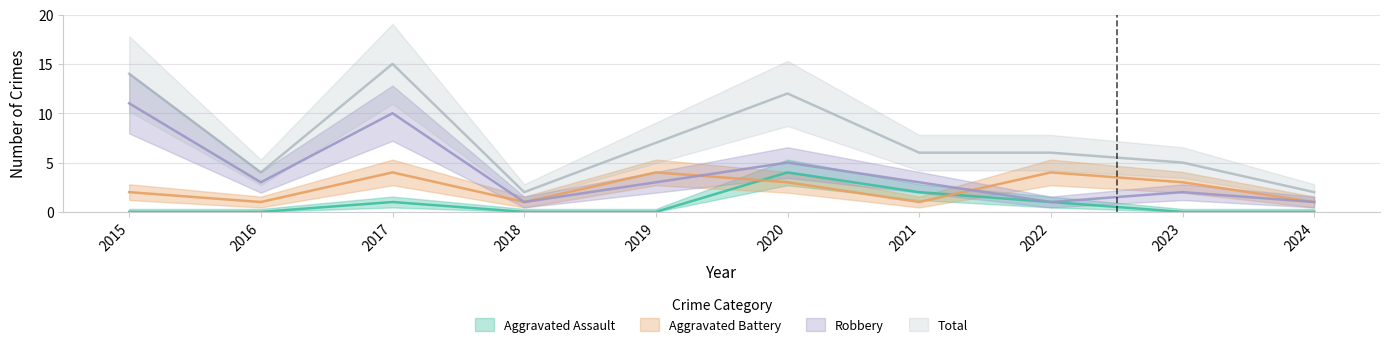

Does the chart have visible grid lines?

Yes